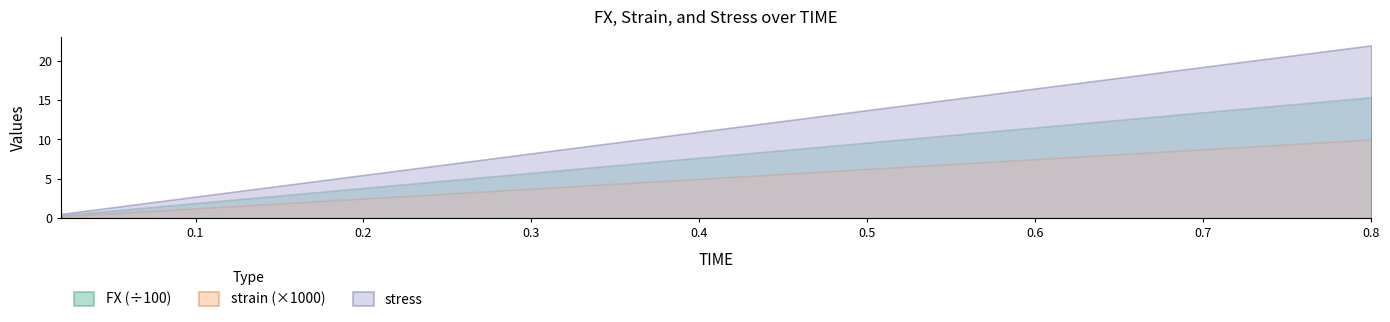

True or false: strain and FX cross at least once.

False